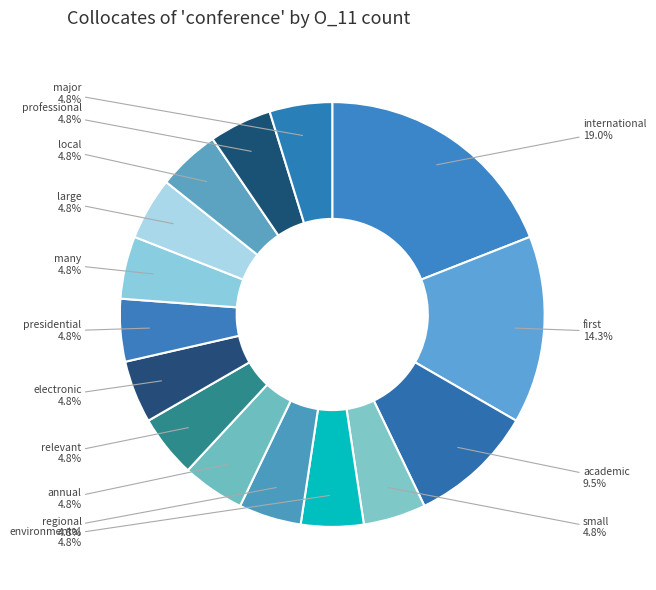

Which category has the biggest portion of the pie?

international